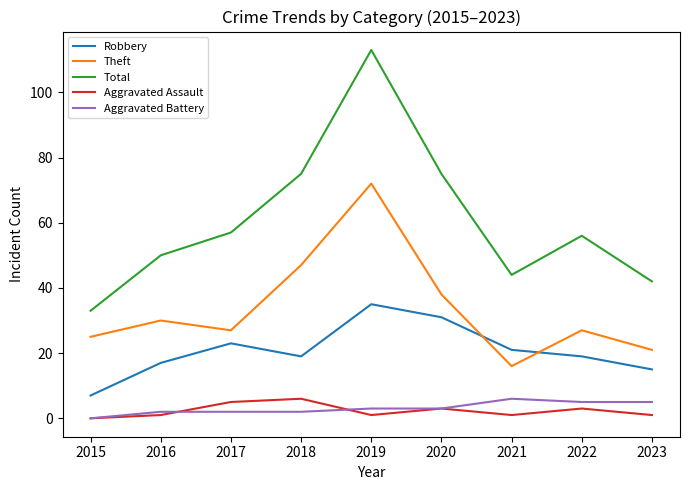

What is the difference between the maximum and minimum values in the Total series?

80